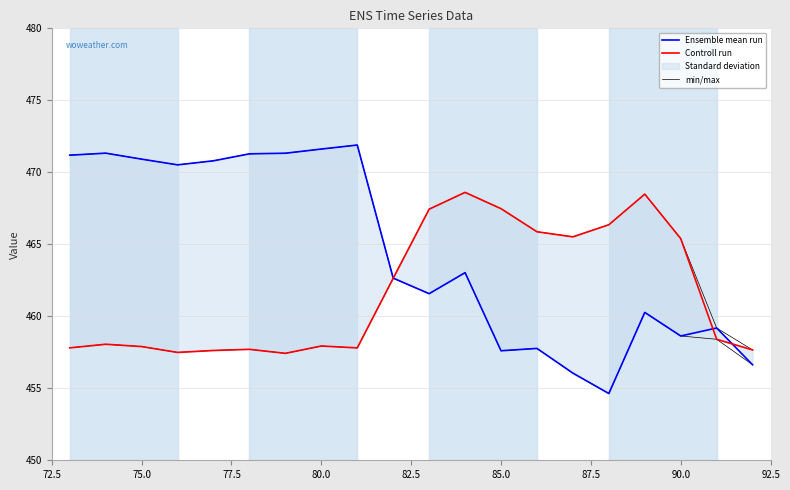

What is the highest value of the Ensemble mean run series?

471.9